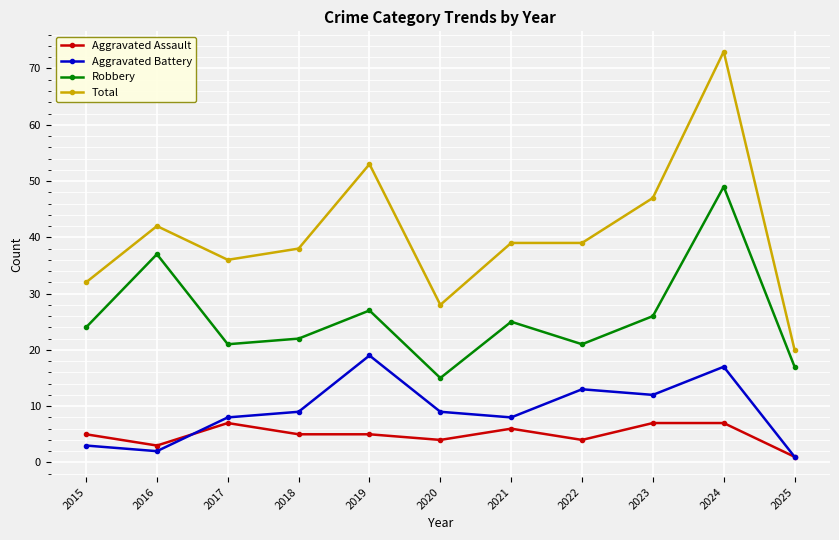

How many lines are shown in the chart?

4